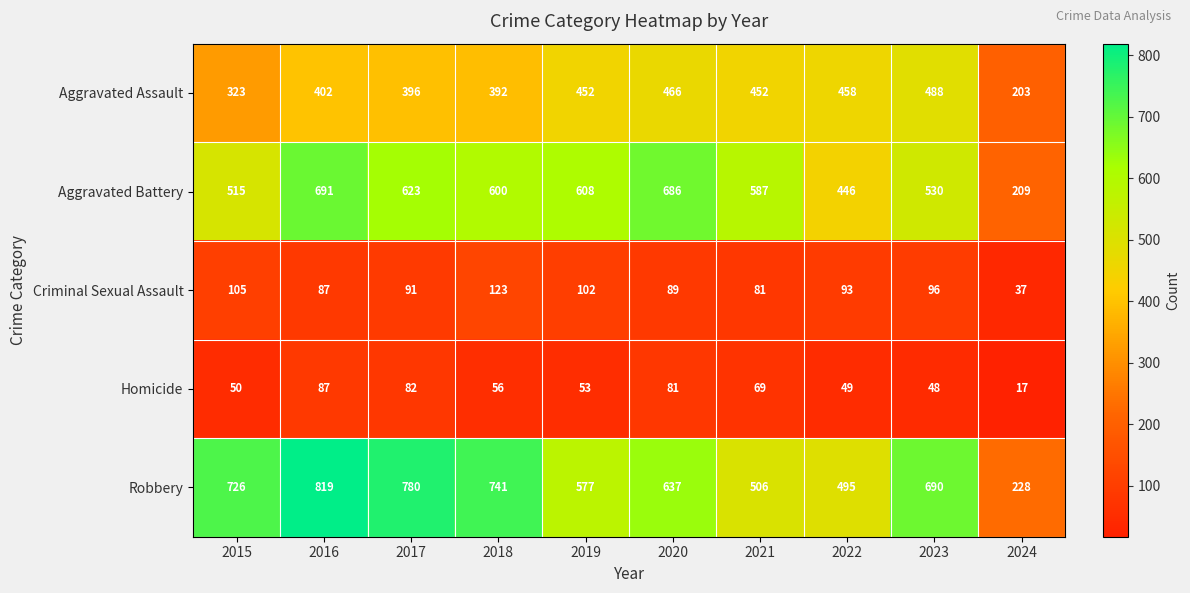

What is the difference between the second highest and second lowest values in the Criminal Sexual Assault series?

24